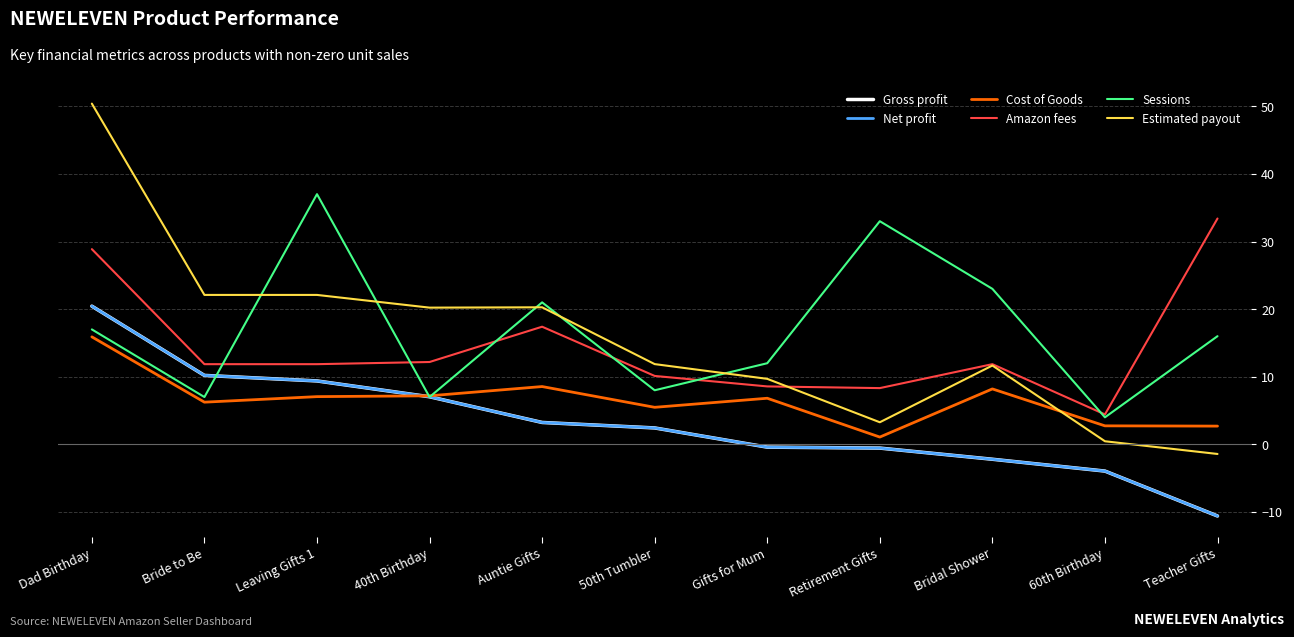

What are all the series names shown in the legend?

Gross profit, Net profit, Cost of Goods, Amazon fees, Sessions, Estimated payout